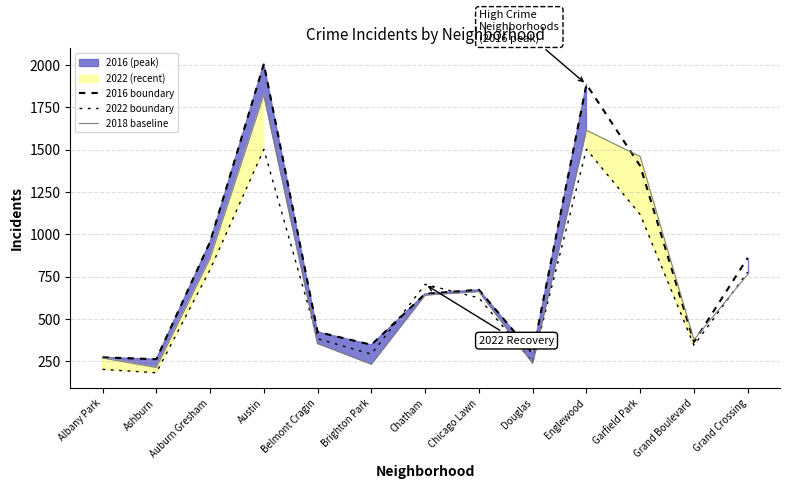

Reading left to right, list all the values displayed in this chart.

2016 boundary: Albany Park=274	Ashburn=263	Auburn Gresham=956	Austin=2007	Belmont Cragin=424	Brighton Park=348	Chatham=649	Chicago Lawn=673	Douglas=297	Englewood=1886	Garfield Park=1404	Grand Boulevard=365	Grand Crossing=862
2022 boundary: Albany Park=203	Ashburn=183	Auburn Gresham=792	Austin=1502	Belmont Cragin=384	Brighton Park=293	Chatham=705	Chicago Lawn=625	Douglas=246	Englewood=1503	Garfield Park=1117	Grand Boulevard=345	Grand Crossing=778
2018 baseline: Albany Park=270	Ashburn=214	Auburn Gresham=858	Austin=1824	Belmont Cragin=356	Brighton Park=234	Chatham=642	Chicago Lawn=663	Douglas=240	Englewood=1615	Garfield Park=1460	Grand Boulevard=378	Grand Crossing=764